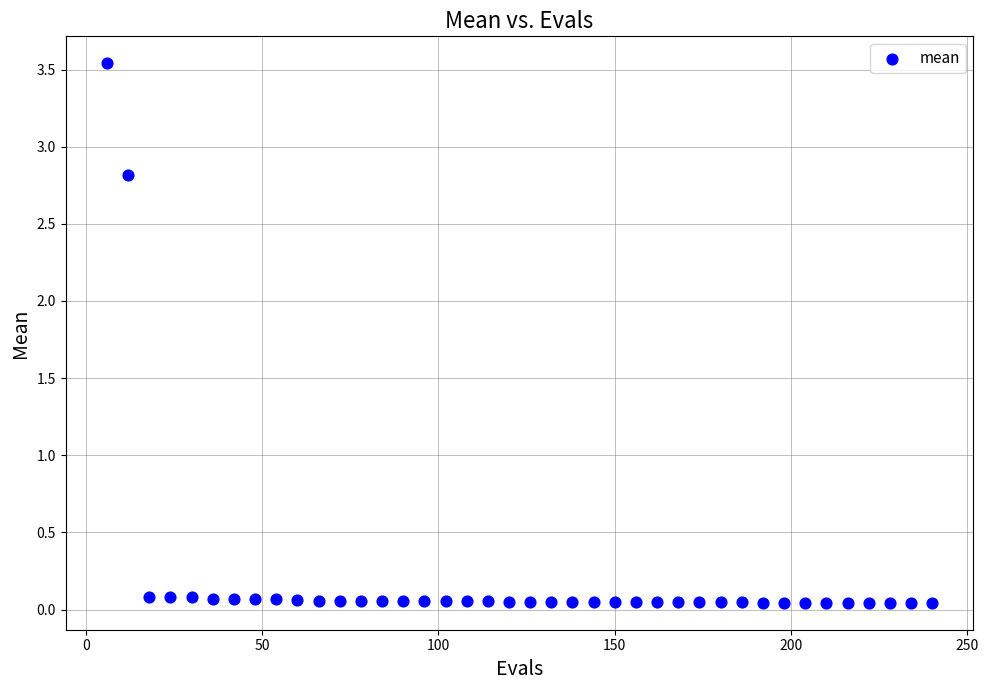

What is the range of X values (max minus min)?

234.0